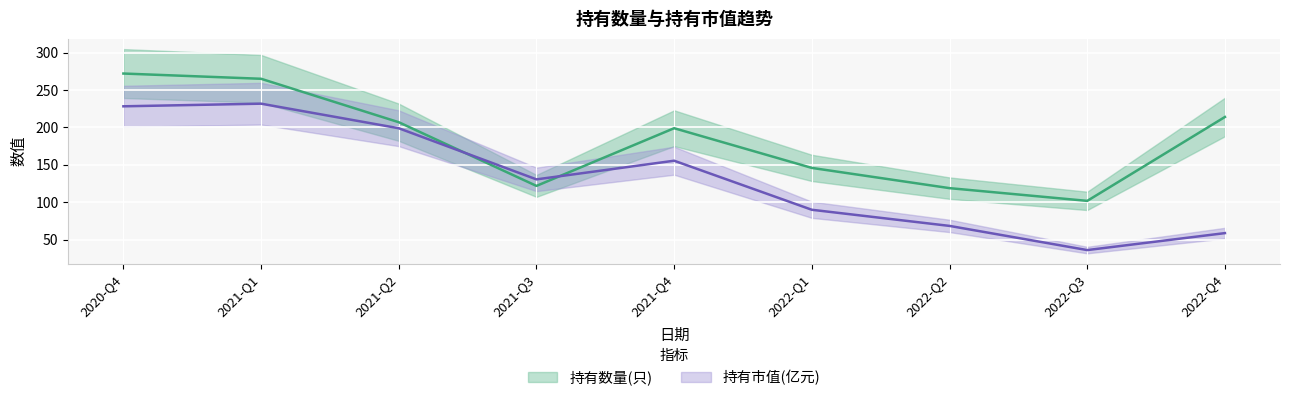

Rank the series at 2021-Q1 from highest to lowest value.

持有数量(只), 持有市值(亿元)